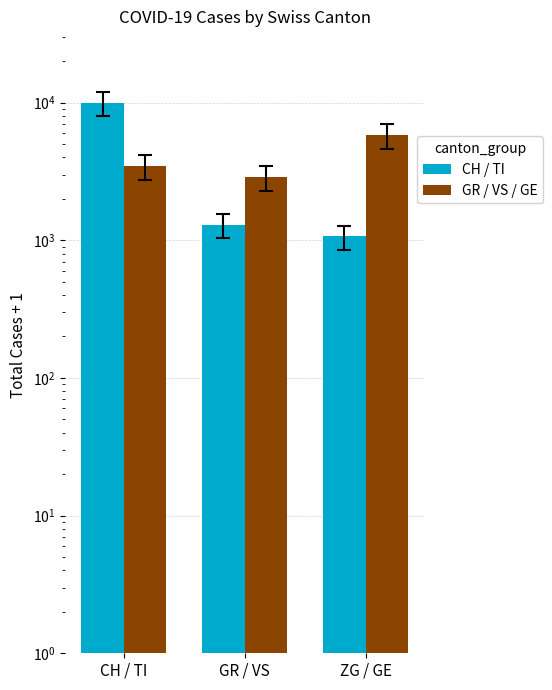

Rank the series at CH / TI from highest to lowest value.

CH / TI, GR / VS / GE